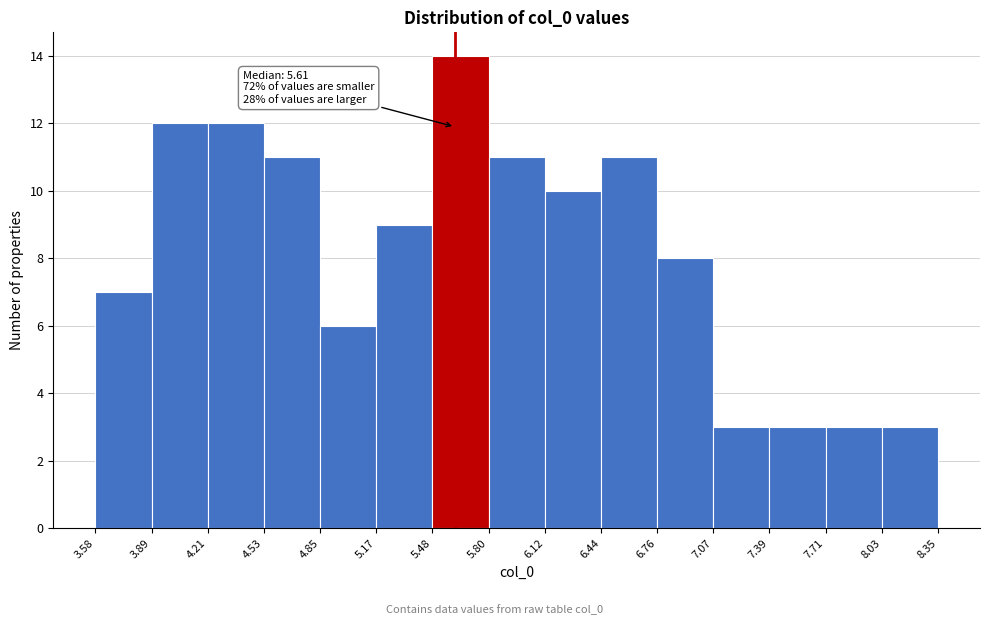

Over which range of the x-axis is the bar tallest?

5.48 to 5.80